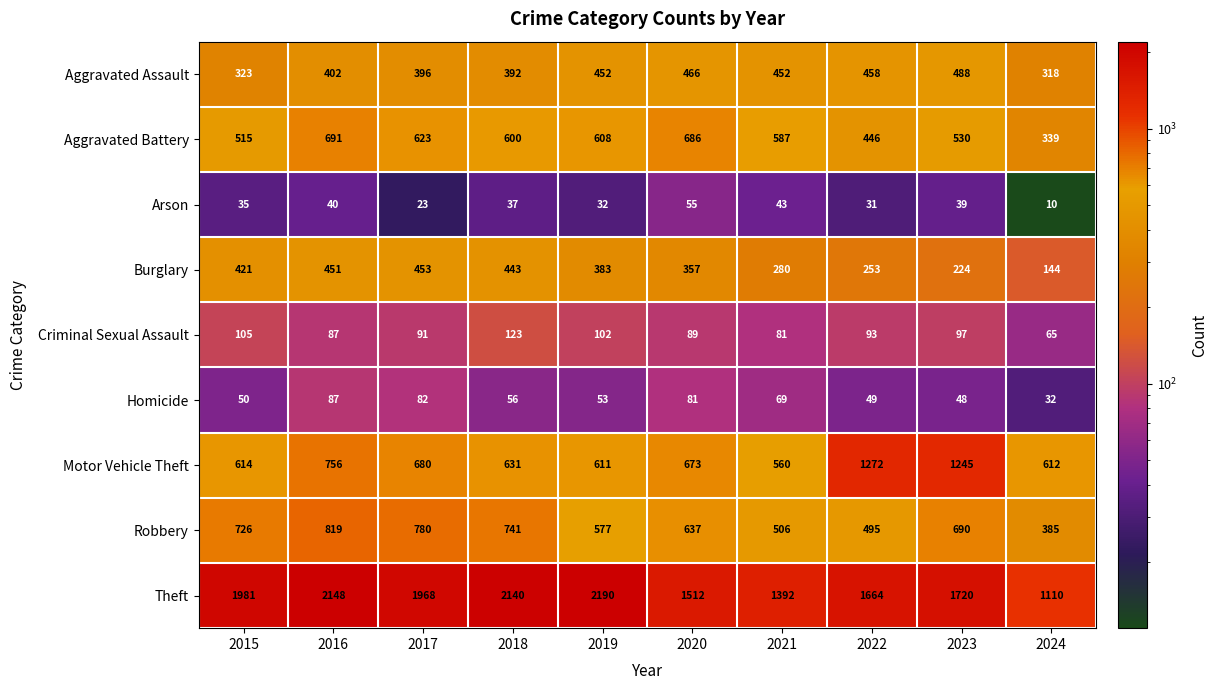

What is the difference between the highest and lowest values at 2021?

1349